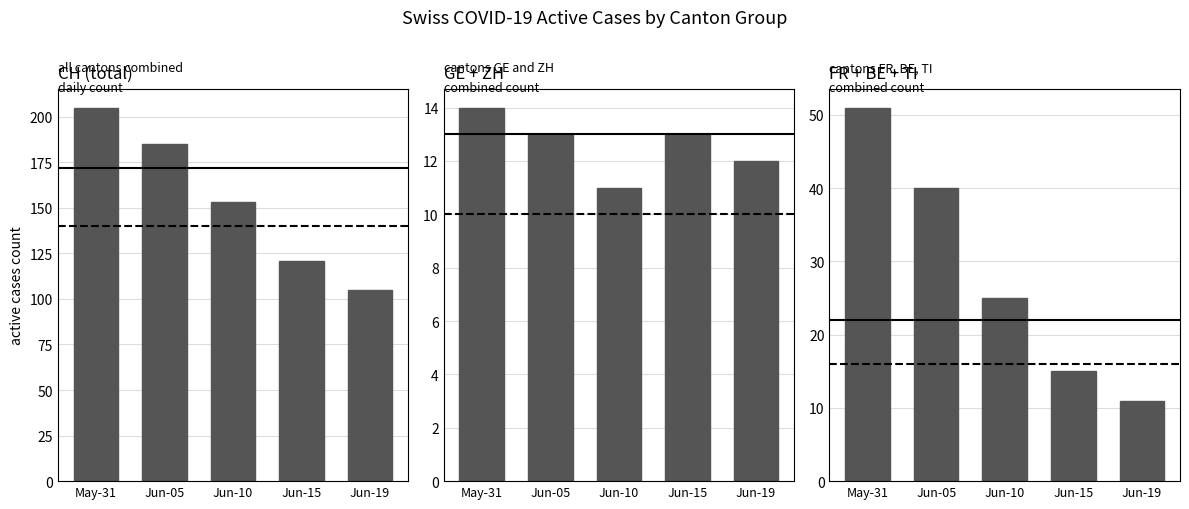

Does the chart contain any negative values?

No